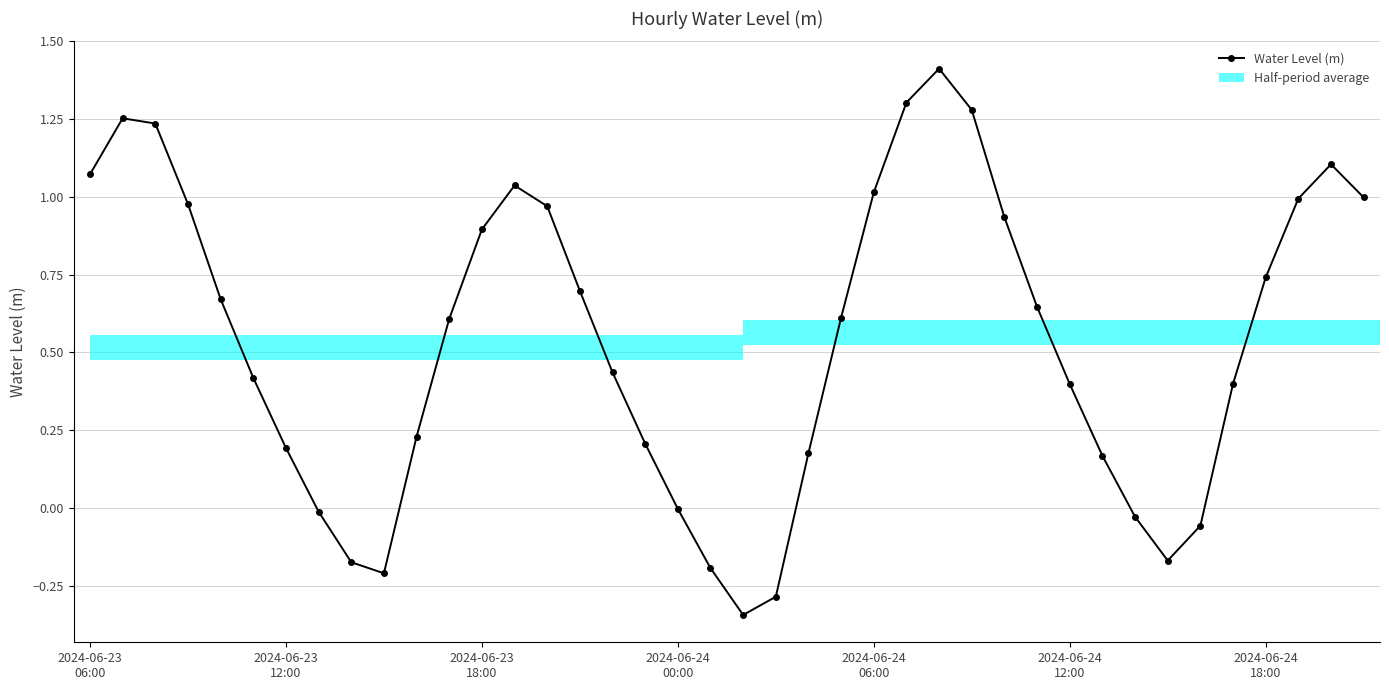

True or false: Water Level (m) has more than 1 points higher than both neighbors.

True